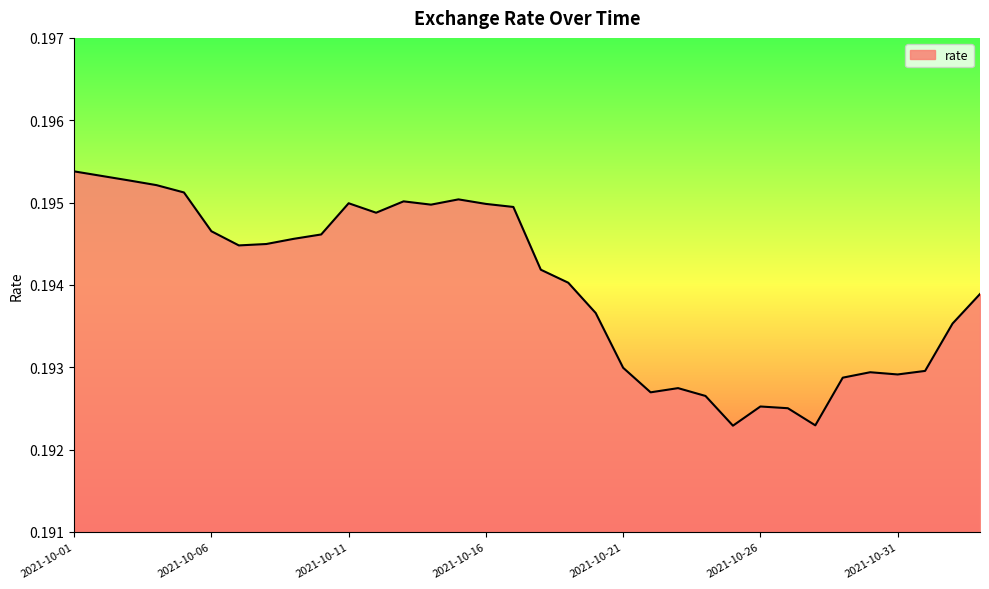

What is the minimum value shown in the chart?

0.2